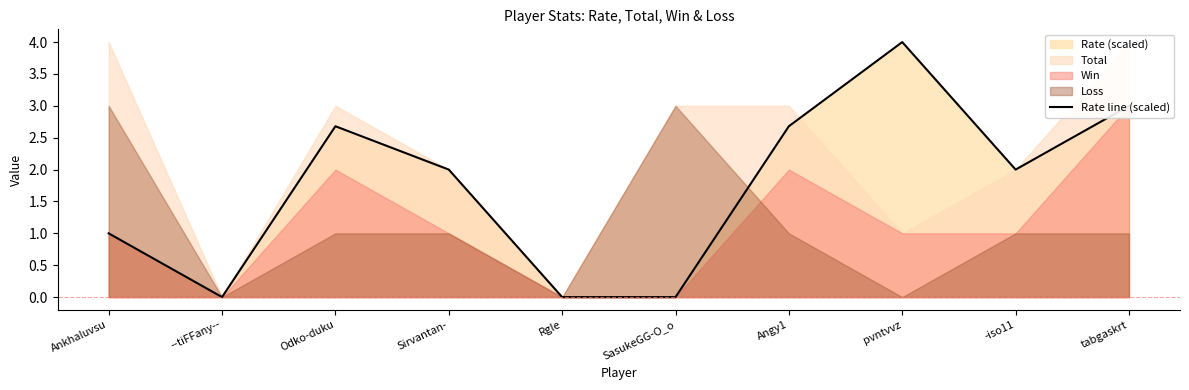

How many interior local peaks (higher than both neighbors) does the data have?

2